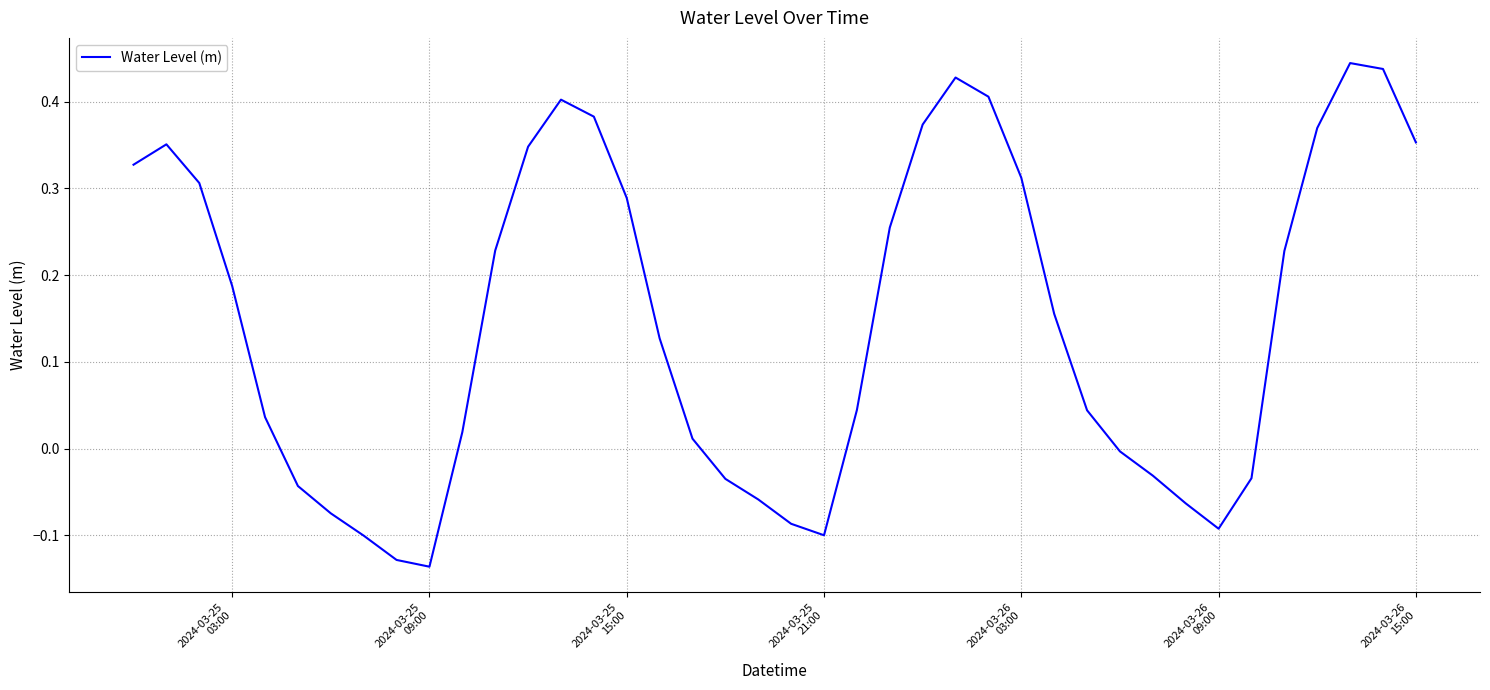

How many lines are shown in the chart?

1